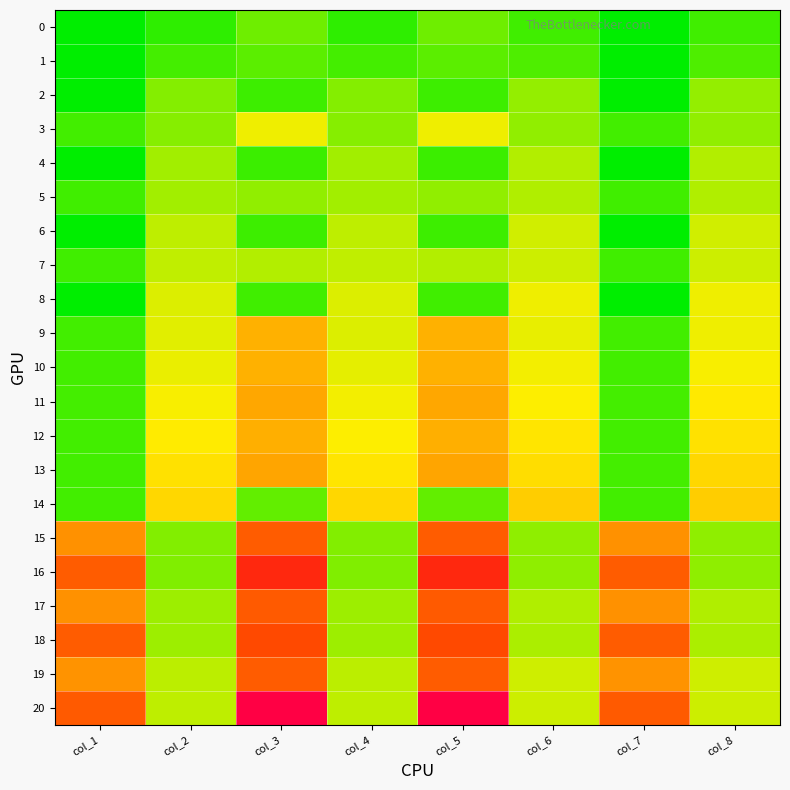

What is the spread (max minus min) of values at col_1?

2317